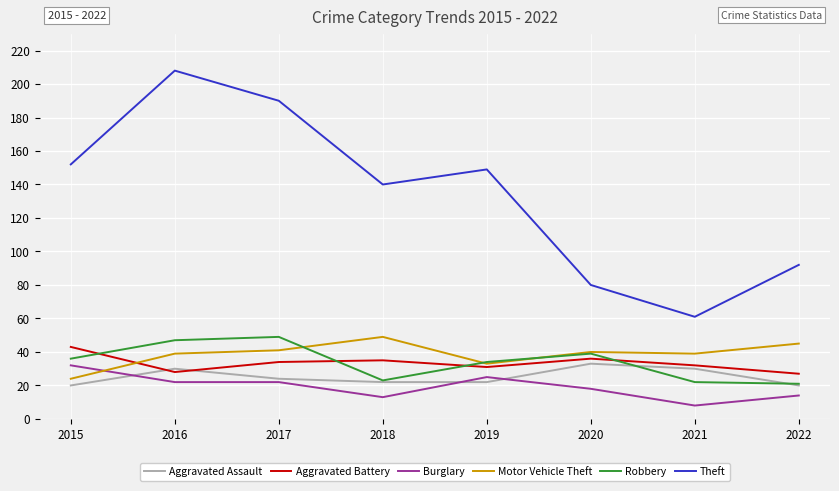

Reading right to left, list all the values displayed in this chart.

Aggravated Assault: 20	30	33	22	22	24	30	20
Aggravated Battery: 27	32	36	31	35	34	28	43
Burglary: 14	8	18	25	13	22	22	32
Motor Vehicle Theft: 45	39	40	33	49	41	39	24
Robbery: 21	22	39	34	23	49	47	36
Theft: 92	61	80	149	140	190	208	152